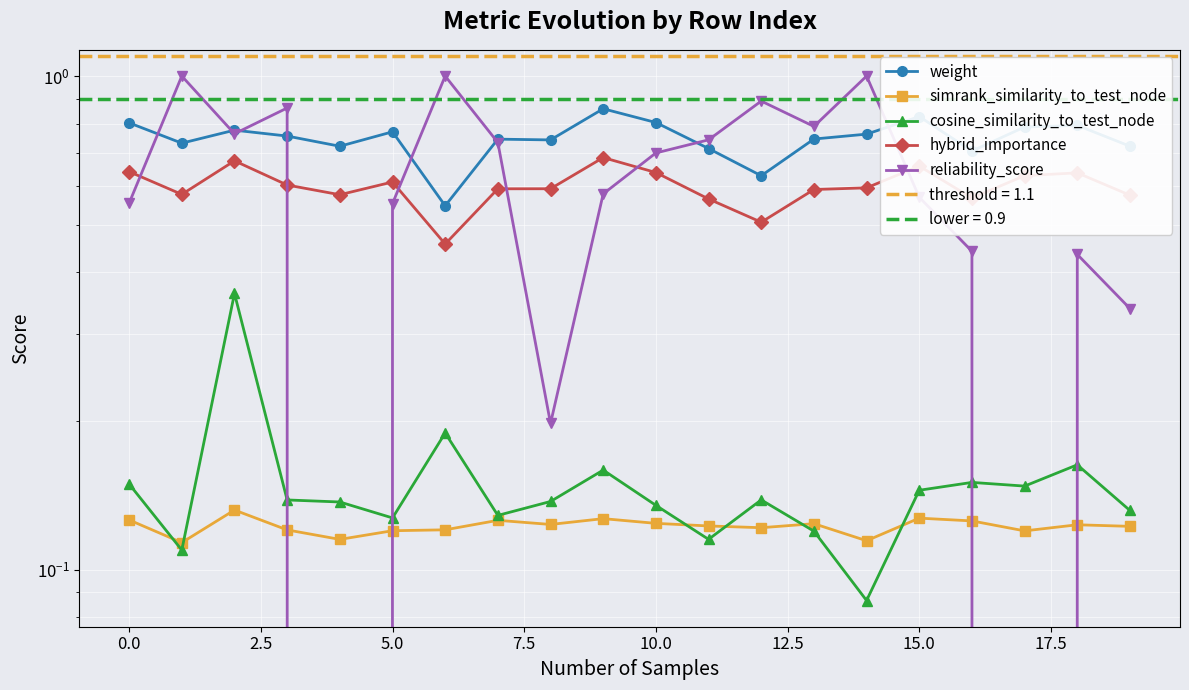

True or false: hybrid_importance has more than 2 interior local peaks.

True